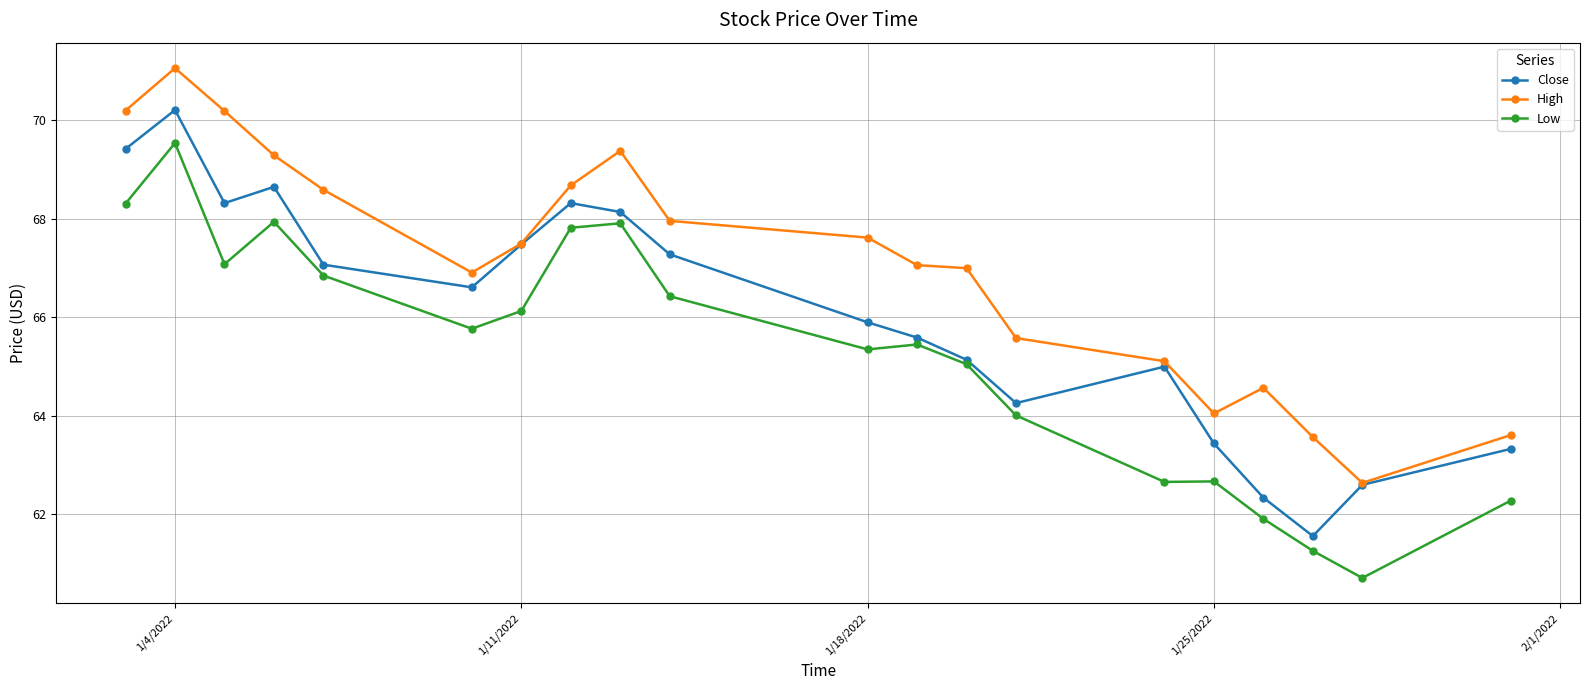

What is the maximum value shown in the chart?

71.1